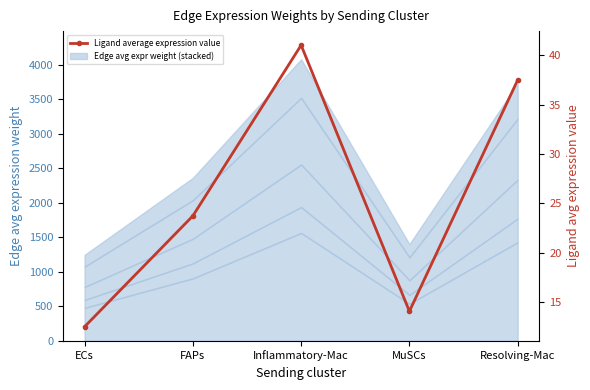

List the labels in order of value, smallest first.

ECs, MuSCs, FAPs, Resolving-Mac, Inflammatory-Mac